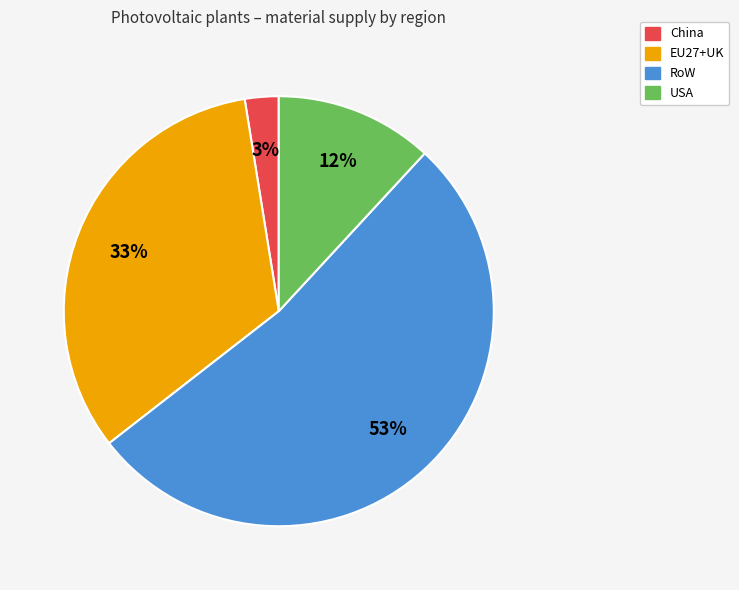

Rank the categories by value from lowest to highest.

China, USA, EU27+UK, RoW